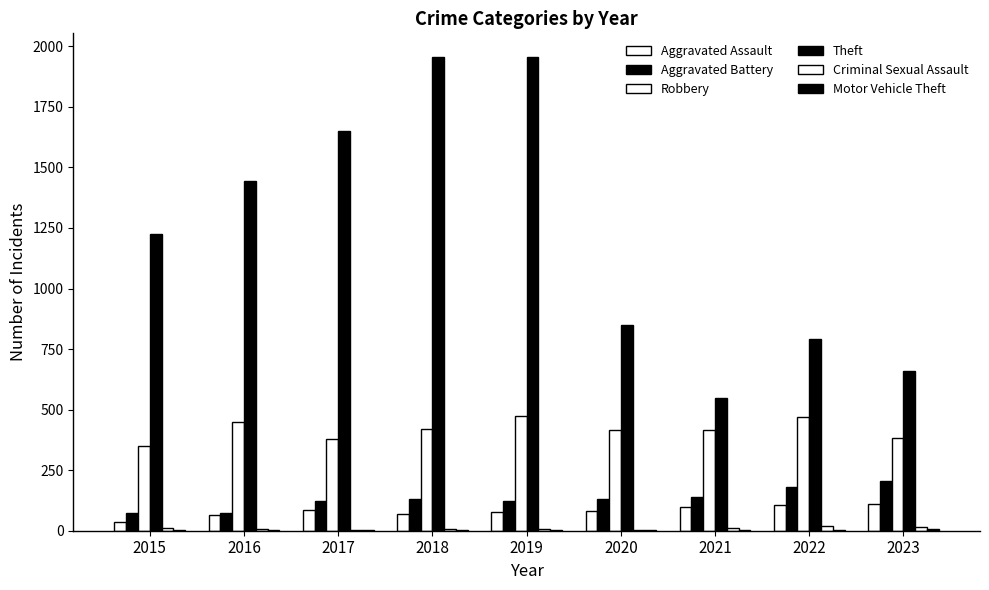

Are the bars grouped side by side (vs. stacked)?

Yes